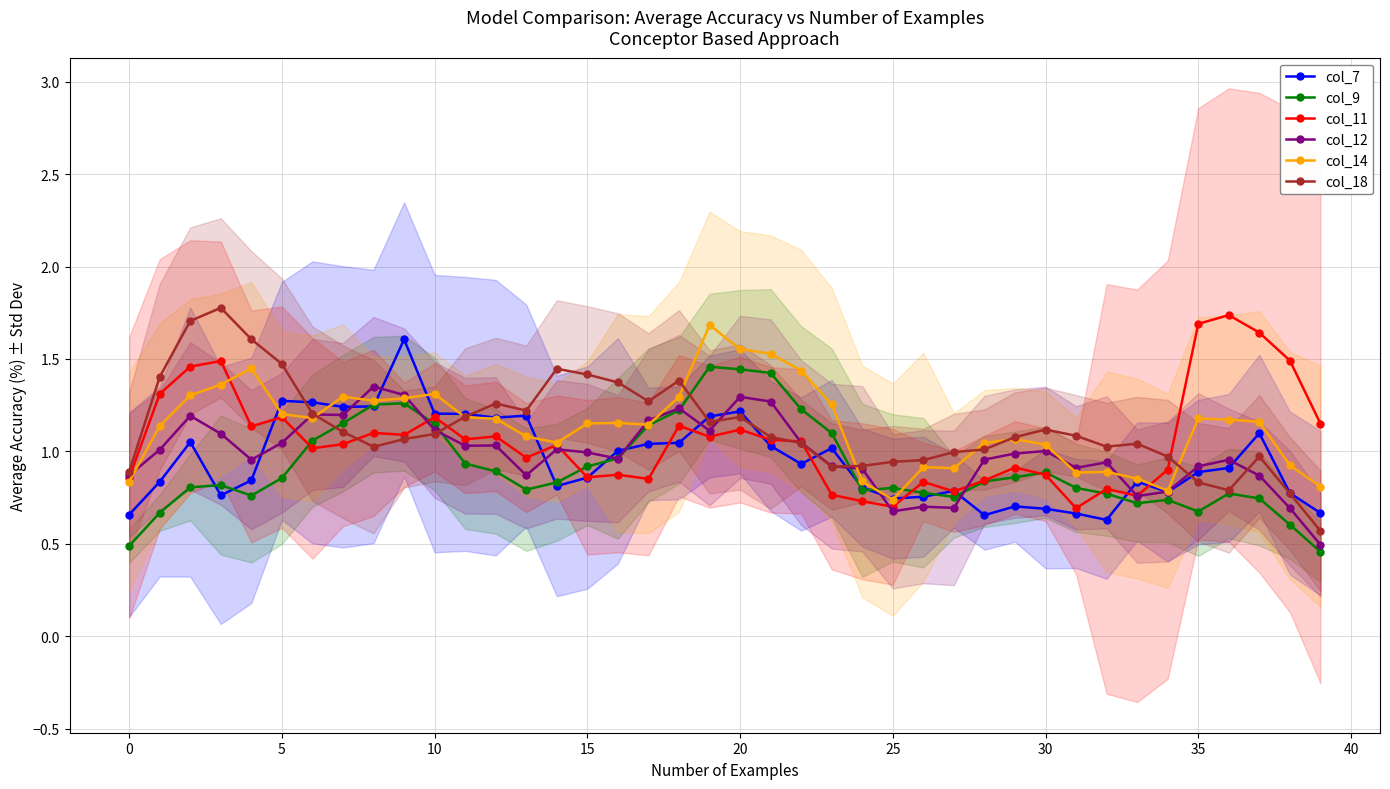

True or false: col_14 has a value of 1.0 at 20.

False